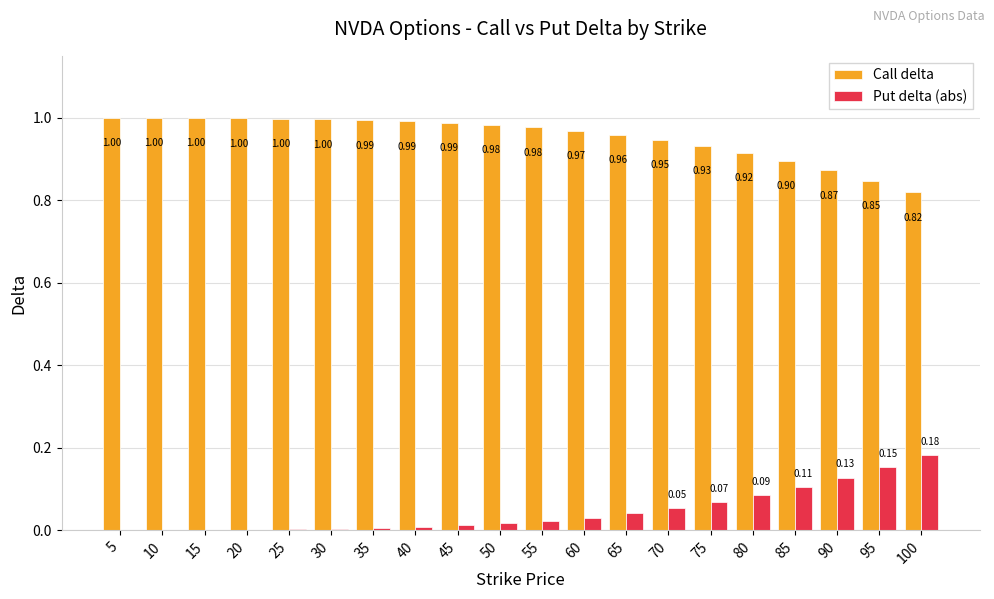

What is the sum of all Call delta values?

19.1